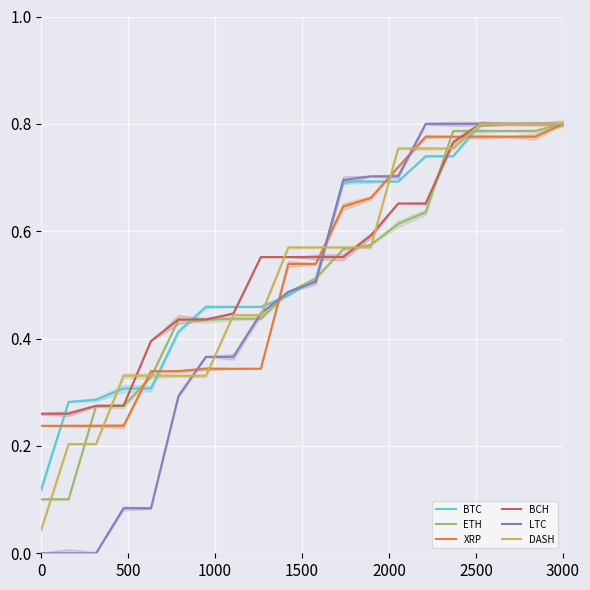

Is the value of BCH at 19 greater than the value of LTC at 7?

Yes